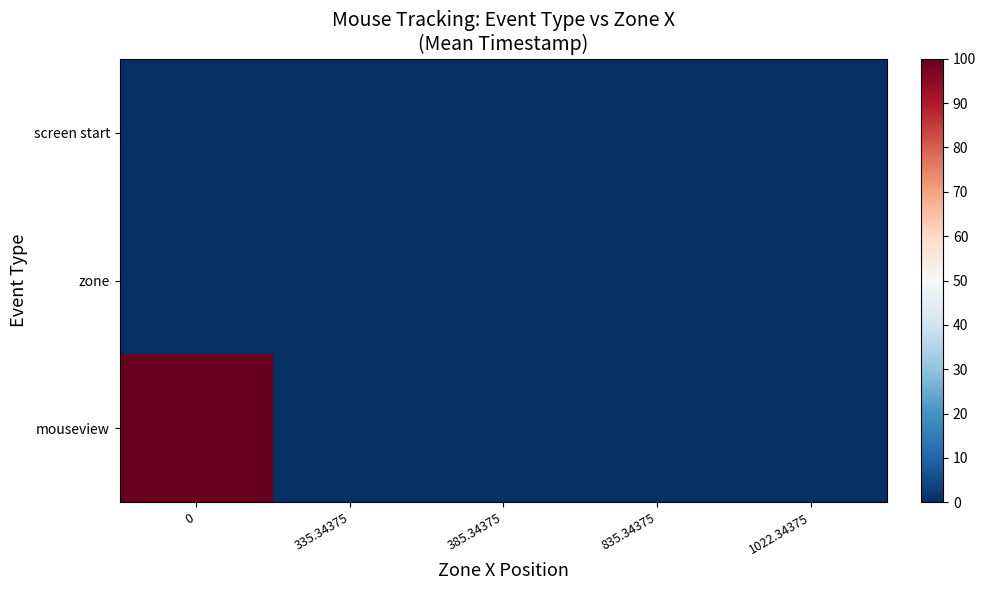

Which series changed the most between 0 and 1022.34375?

mouseview